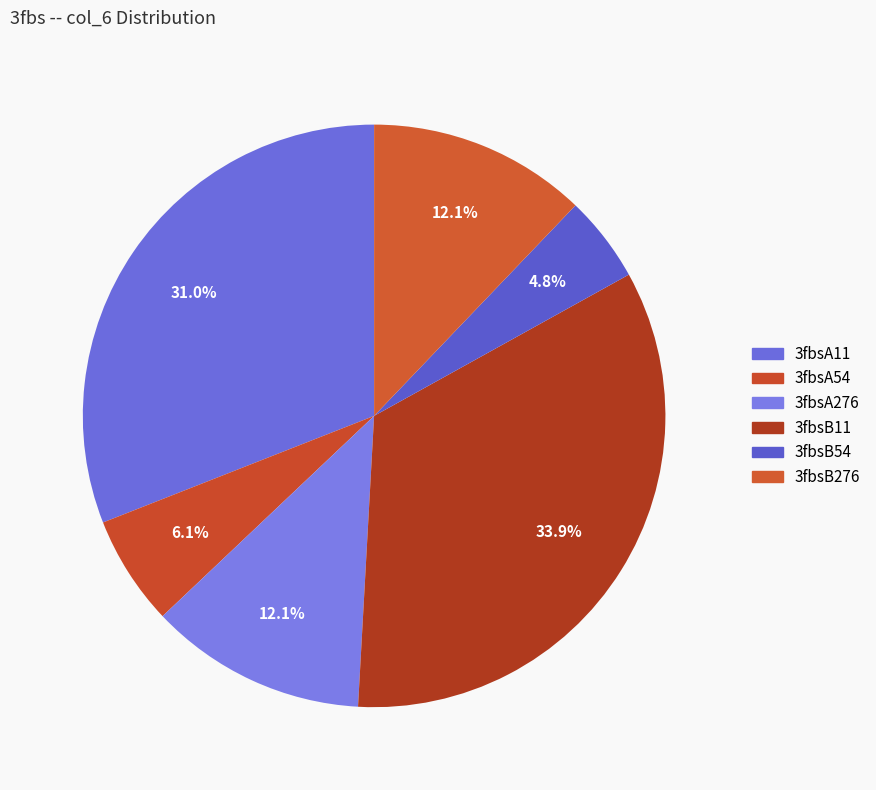

What percentage is the 3fbsB276 slice, to the nearest percent?

12%